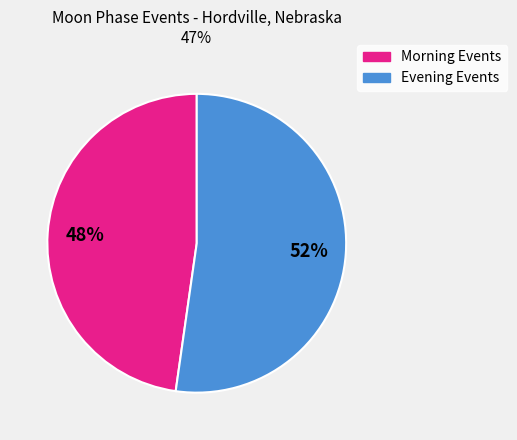

Does any single category account for the majority?

Yes